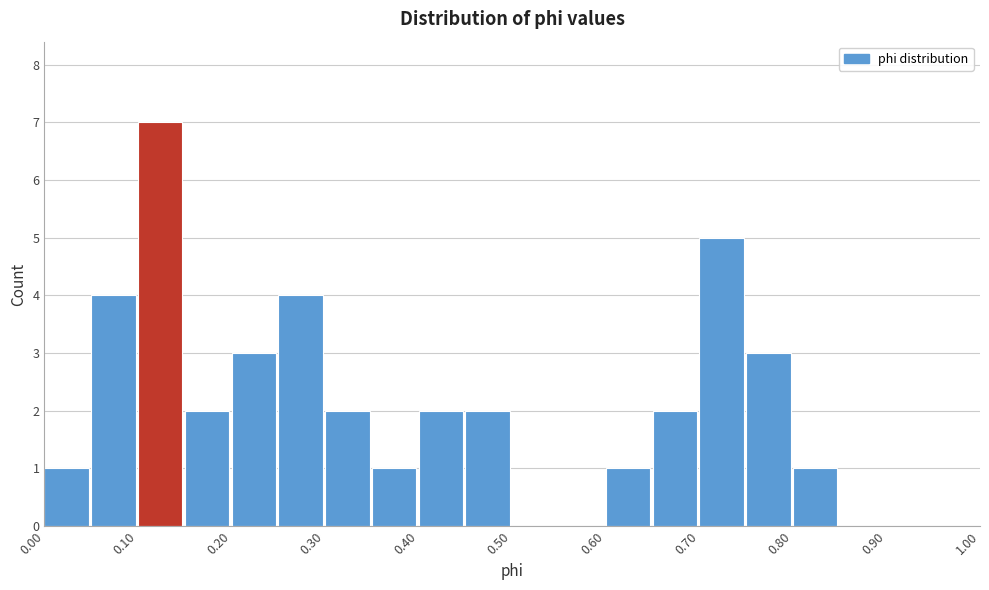

Reading left to right, transcribe this chart: for each bar, give the range it covers on the x-axis and its height. The values are not printed on the chart, so give them approximately, as read against the axis.

0.00 to 0.05: 1
0.05 to 0.10: 4
0.10 to 0.15: 7
0.15 to 0.20: 2
0.20 to 0.25: 3
0.25 to 0.30: 4
0.30 to 0.35: 2
0.35 to 0.40: 1
0.40 to 0.45: 2
0.45 to 0.50: 2
0.50 to 0.55: 0
0.55 to 0.60: 0
0.60 to 0.65: 1
0.65 to 0.70: 2
0.70 to 0.75: 5
0.75 to 0.80: 3
0.80 to 0.85: 1
0.85 to 0.90: 0
0.90 to 0.95: 0
0.95 to 1.00: 0